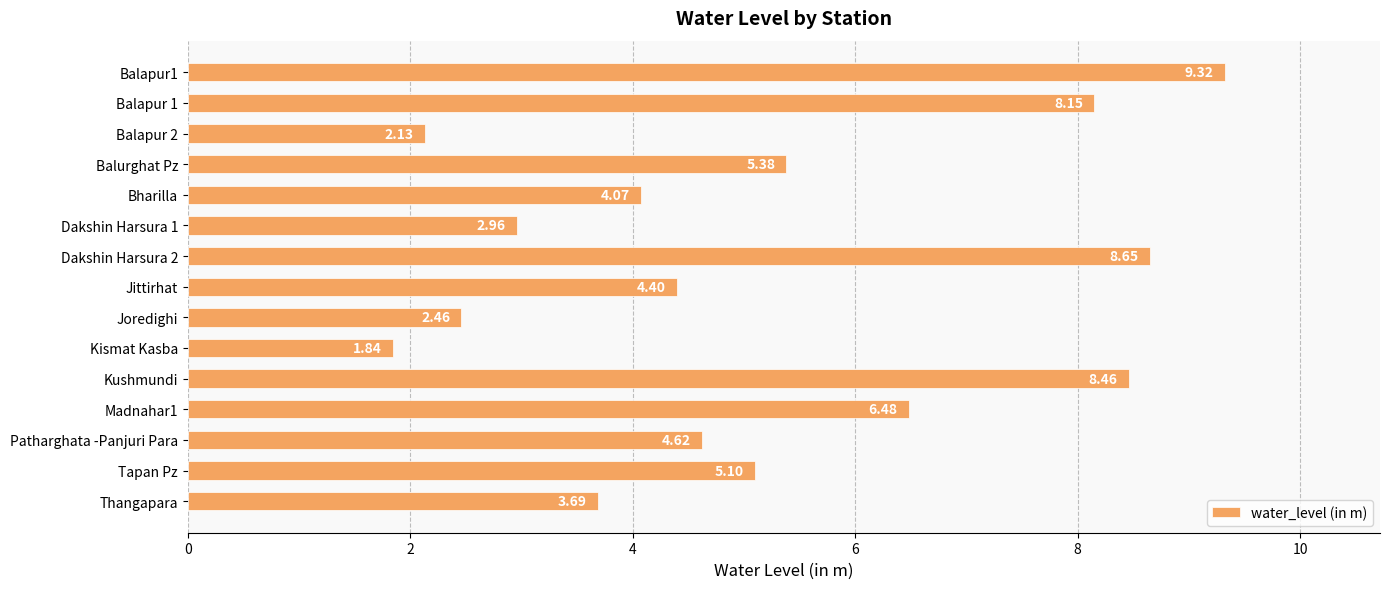

Which category has the lowest value across all series?

Kismat Kasba